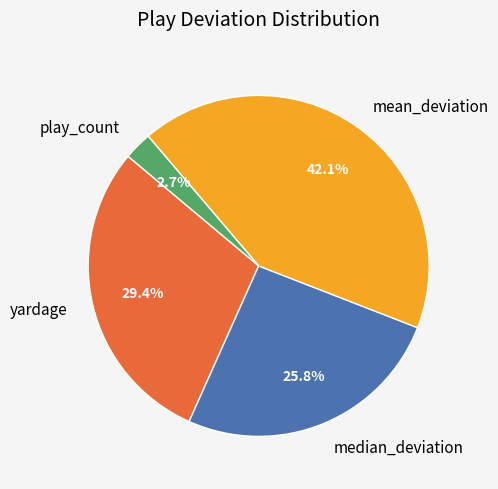

Count the number of slices in the pie.

4